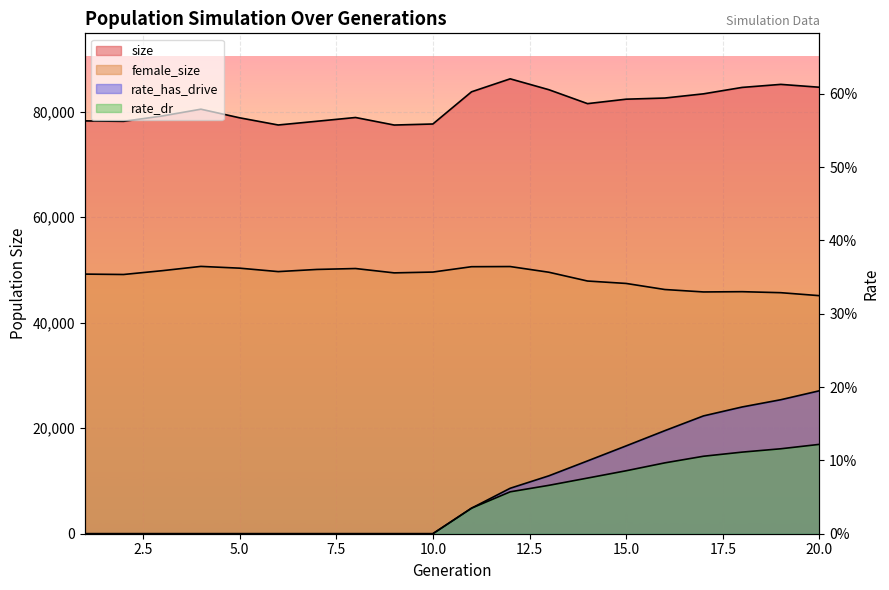

Where is the first local maximum for size?

4